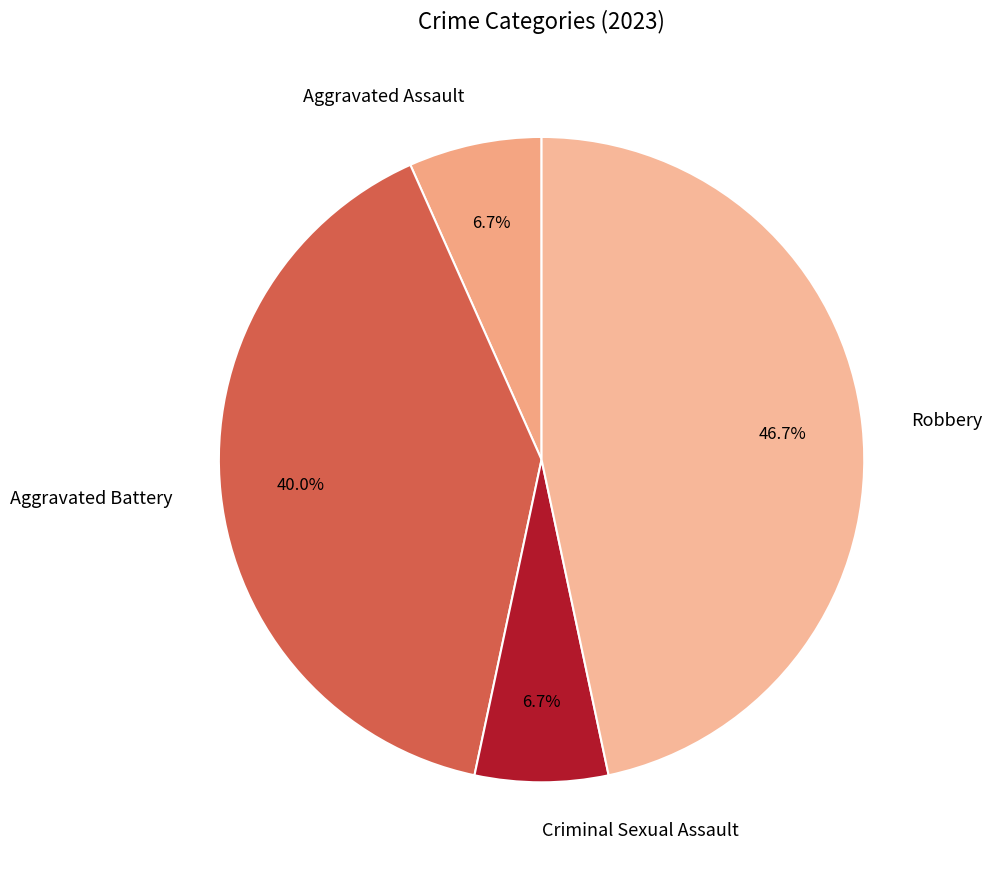

How much of the chart is everything except Aggravated Battery?

60.0%